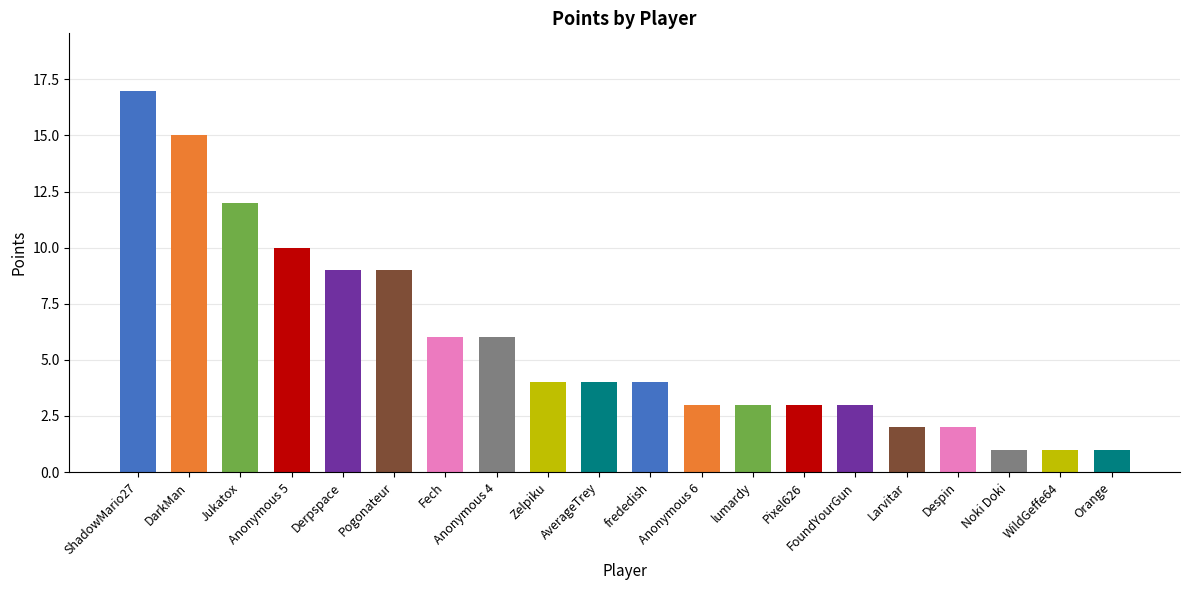

Where is Points nearest to the value 9?

Derpspace